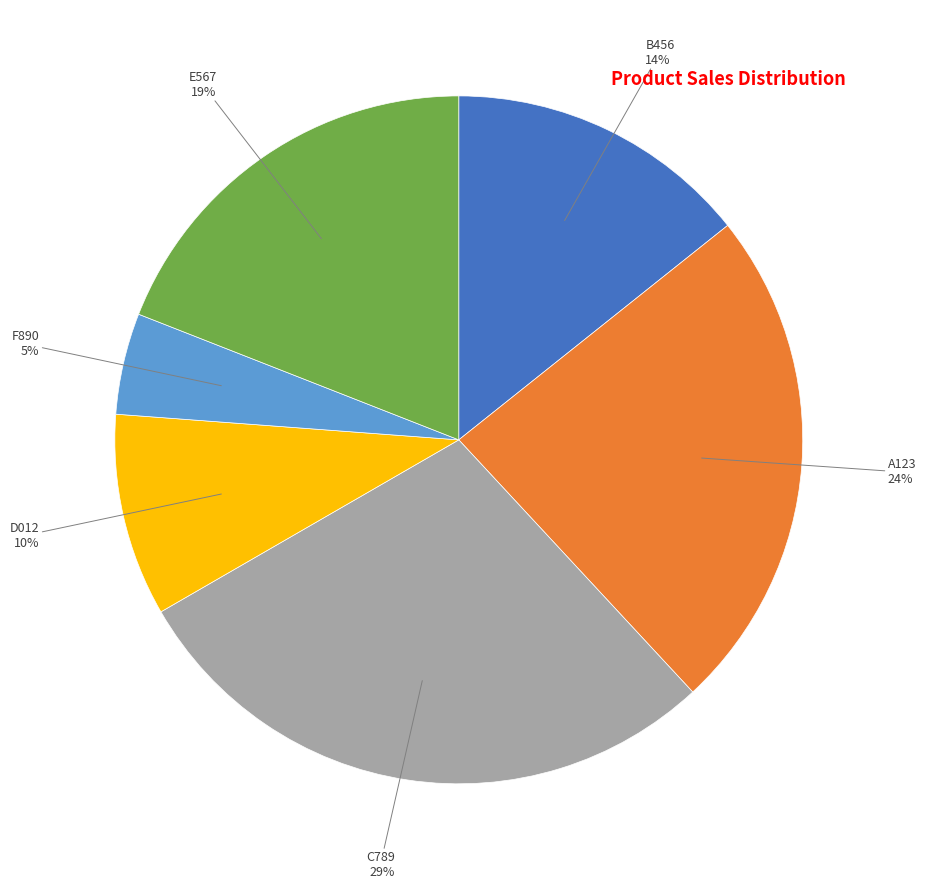

Is F890 the majority of the pie?

No